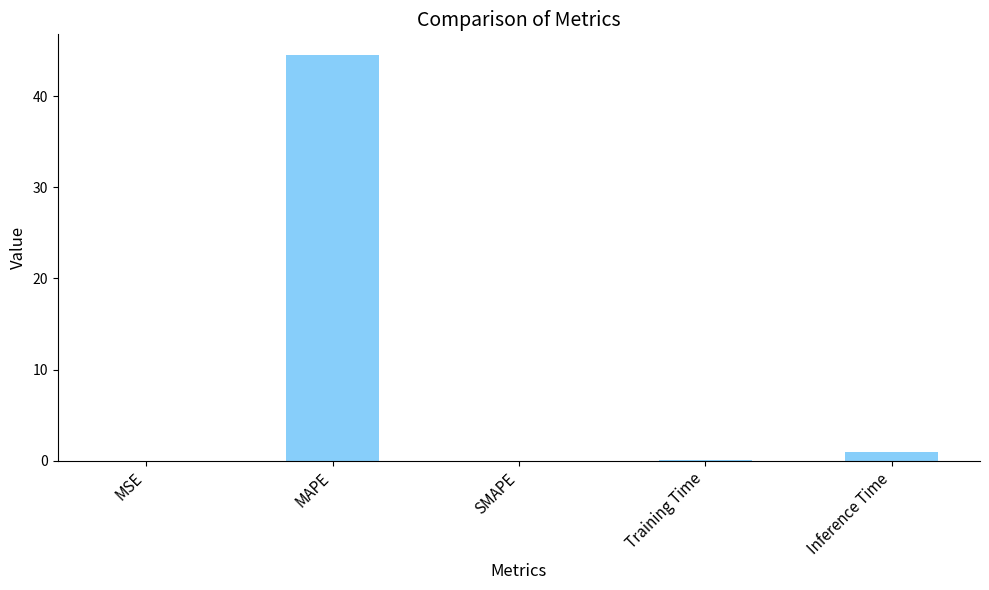

The chart shows a value of 0.0 at SMAPE. True or false?

True